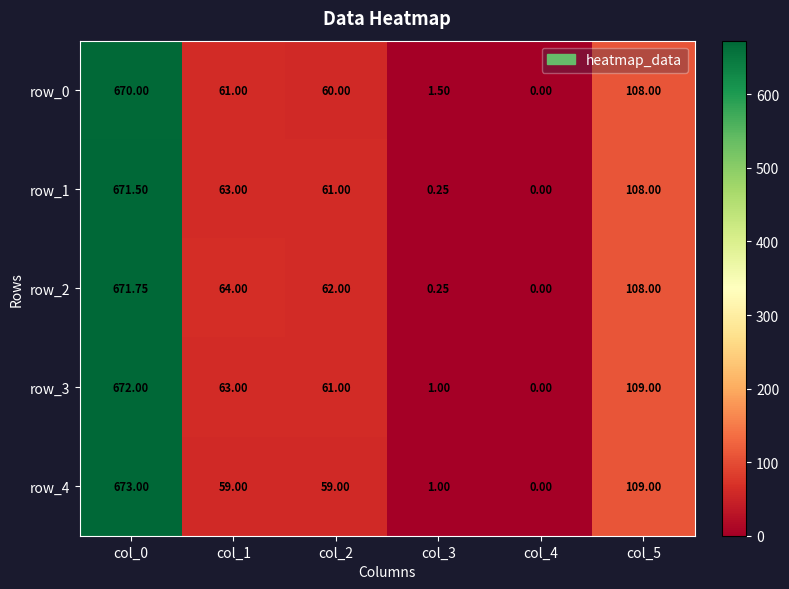

Where does the row_2 series first go above 64?

col_0